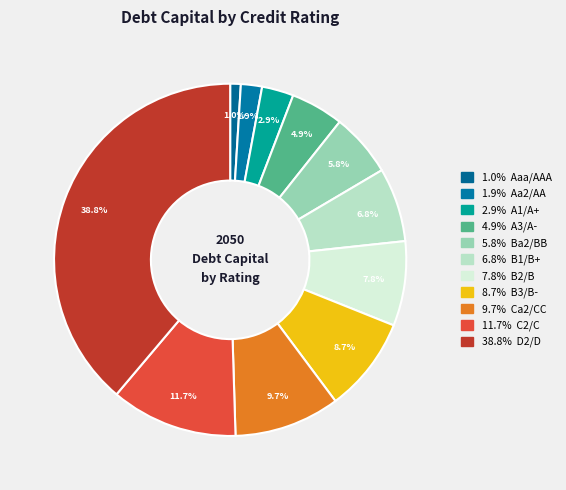

How many segments does this pie chart have?

11